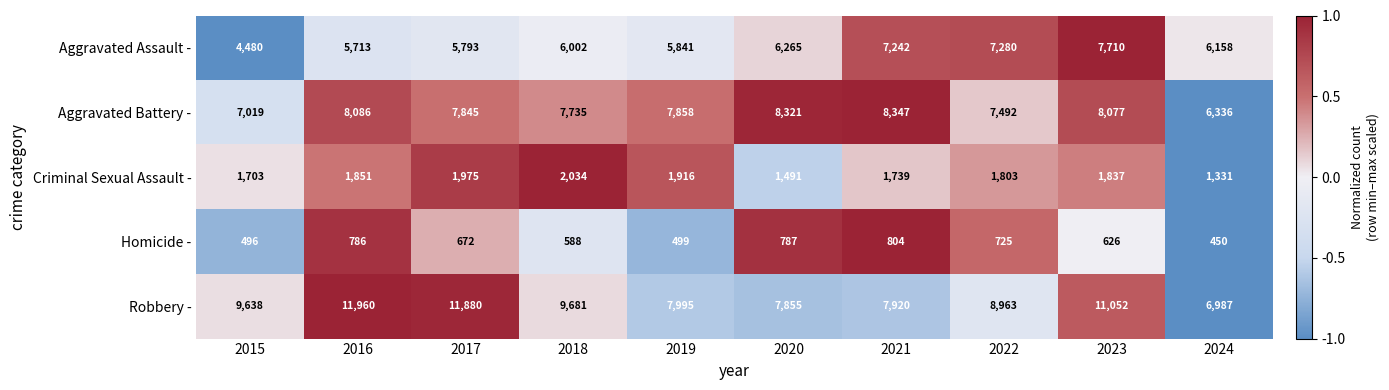

Is it true that Homicide - equals 804 at 2021?

True